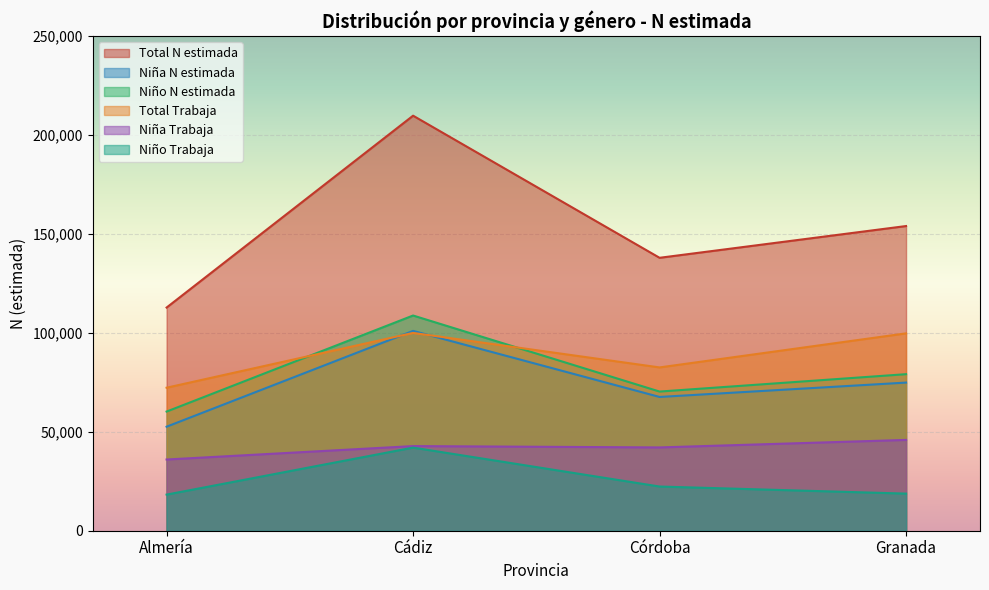

What is the sum of all Total N (estimada) values?

614424